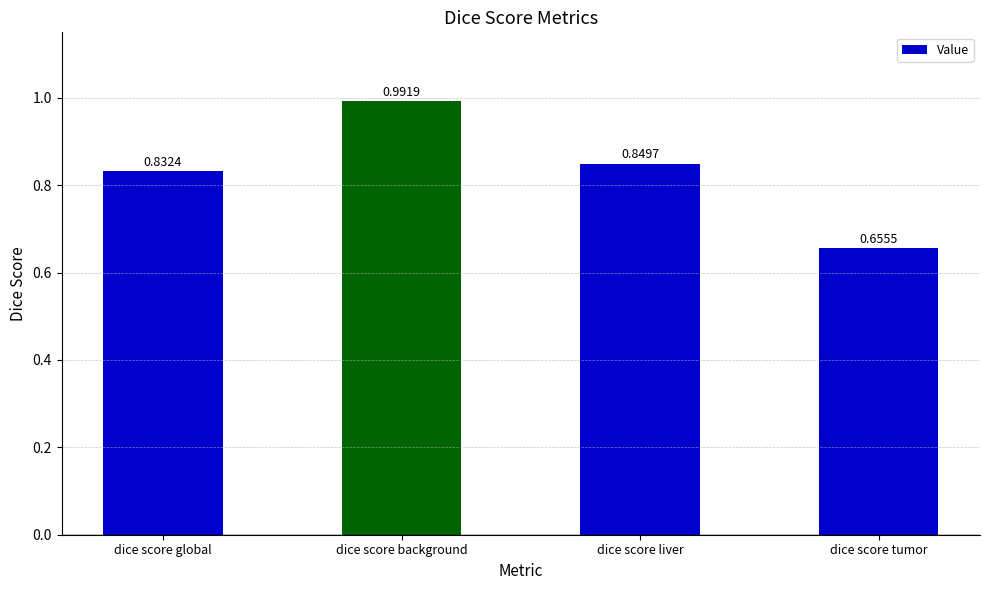

What is the label of the 1st bar from the right?

dice score tumor